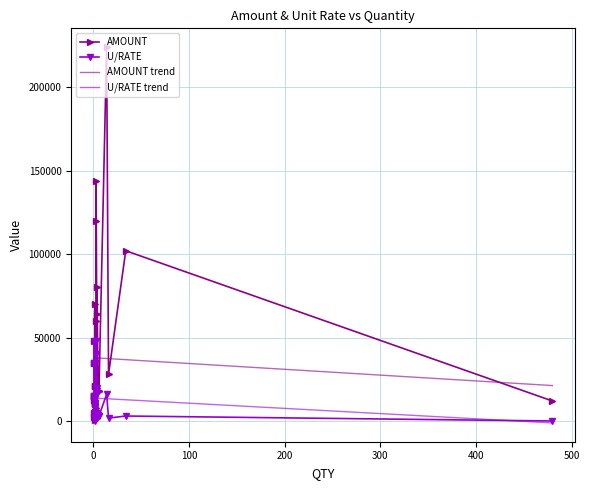

What is the average value of the AMOUNT series?

37312